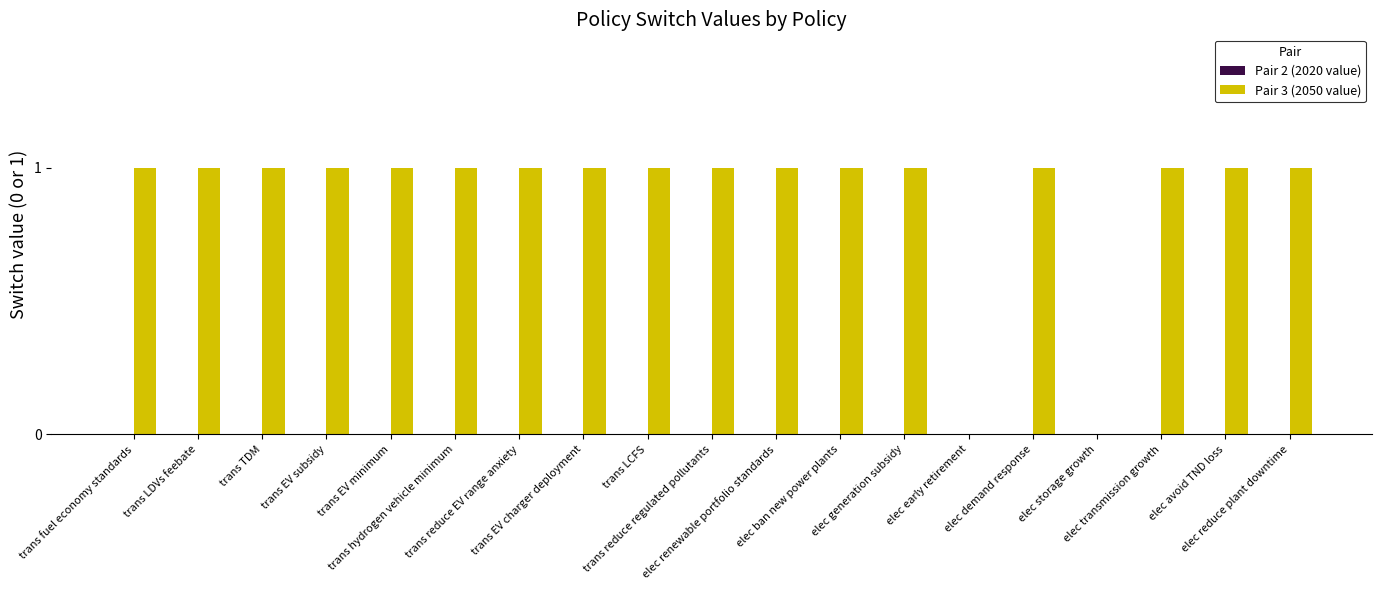

How many series are shown in this chart?

1